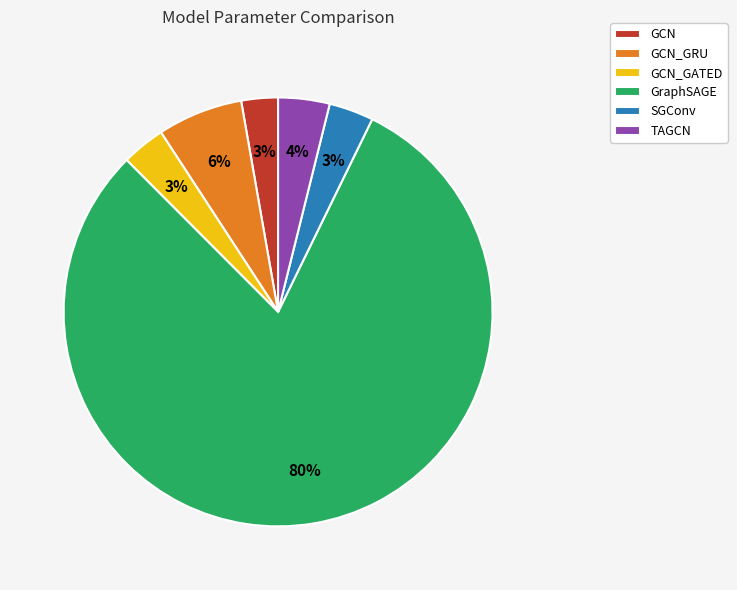

How many segments does this pie chart have?

6